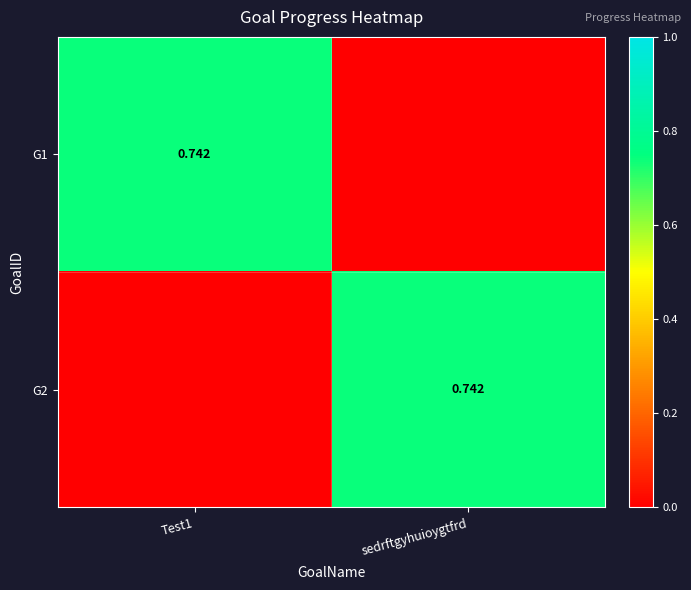

How many data points in G1 are above 0?

1